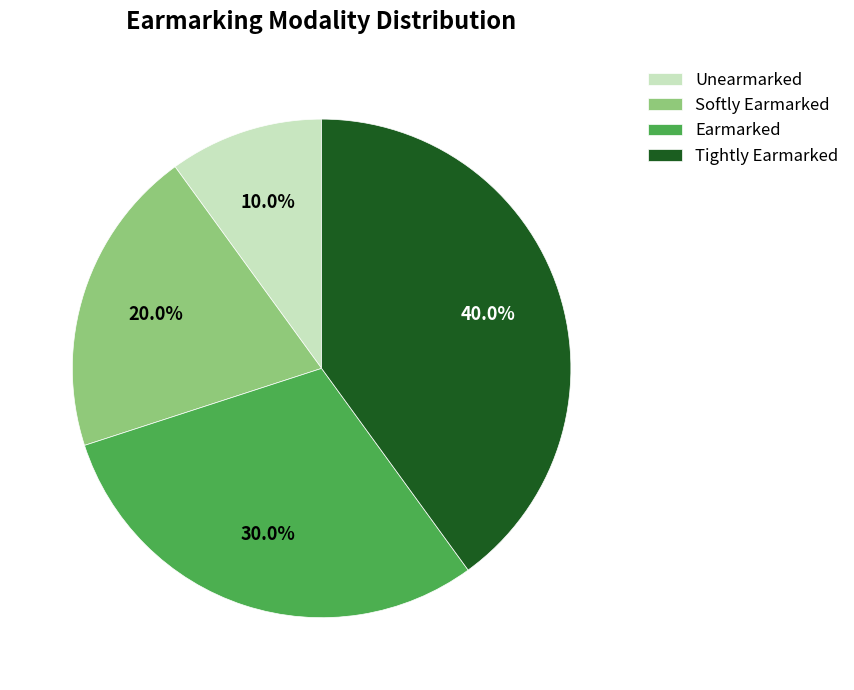

Which category has the biggest portion of the pie?

Tightly Earmarked